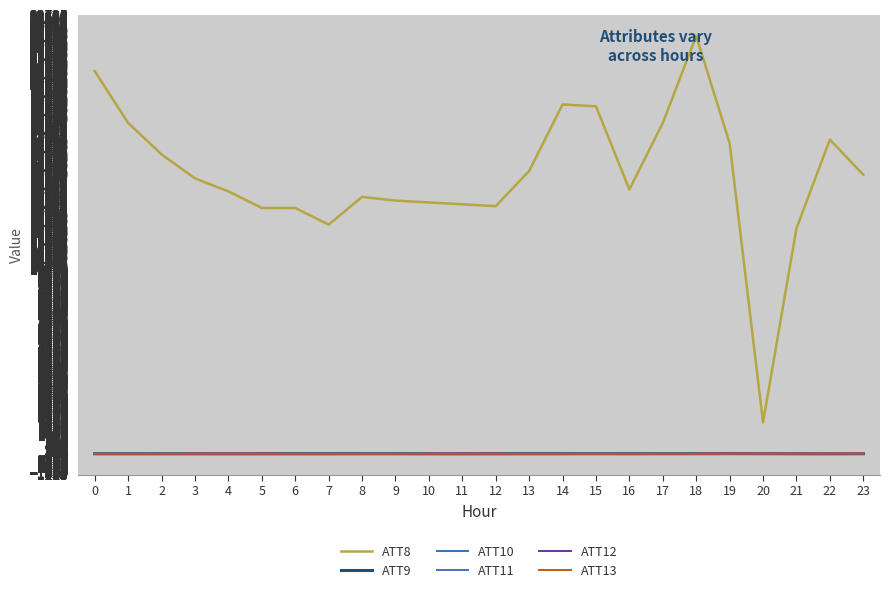

Is the value of ATT10 at 16 greater than the value of ATT12 at 20?

Yes